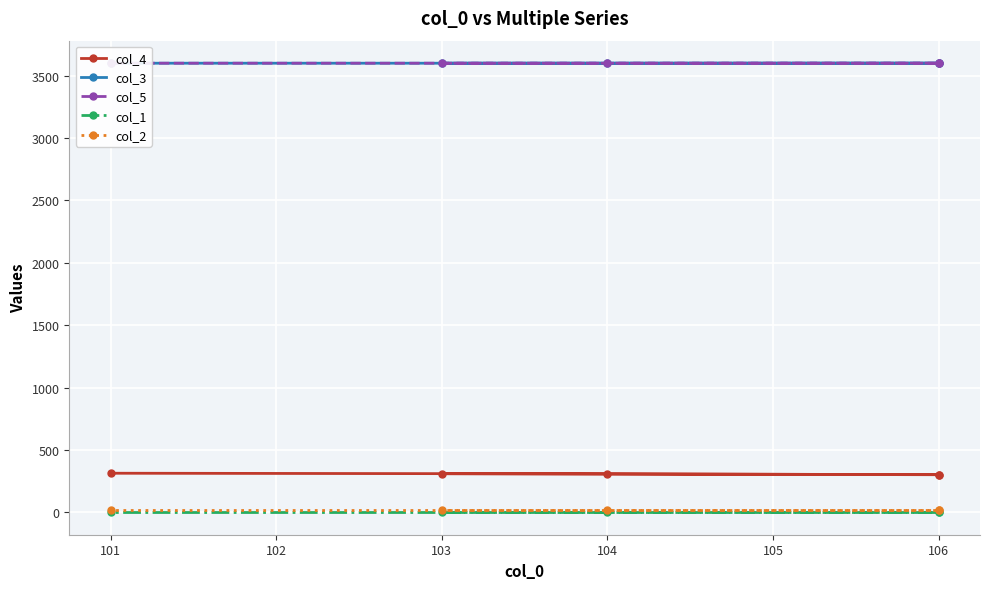

True or false: col_1 and col_4 intersect in this chart.

False